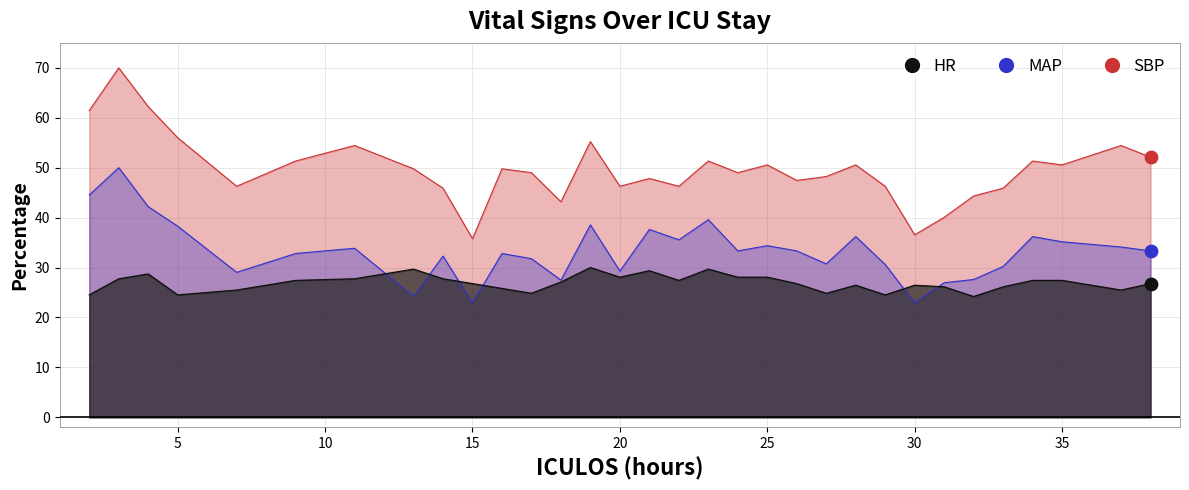

At which category is the sum across all series the highest?

3